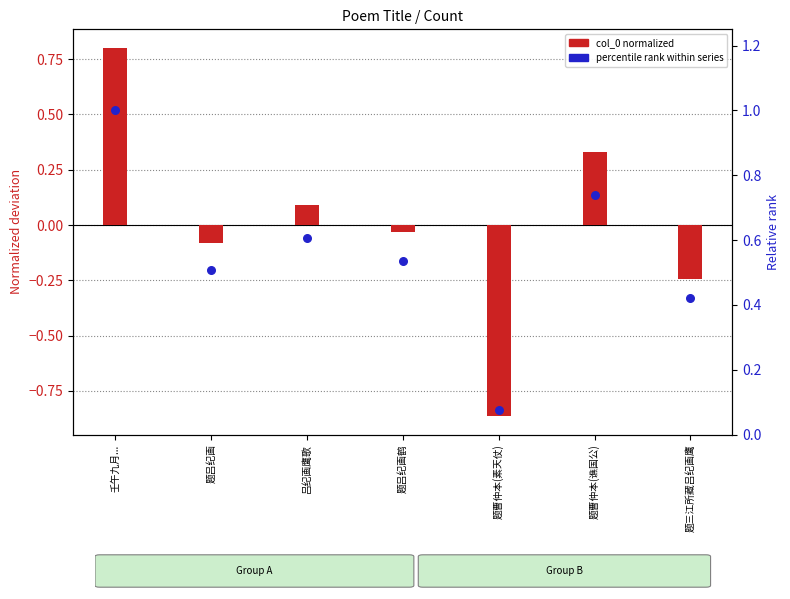

Which series has the widest spread of Y values?

col_0 (normalized)